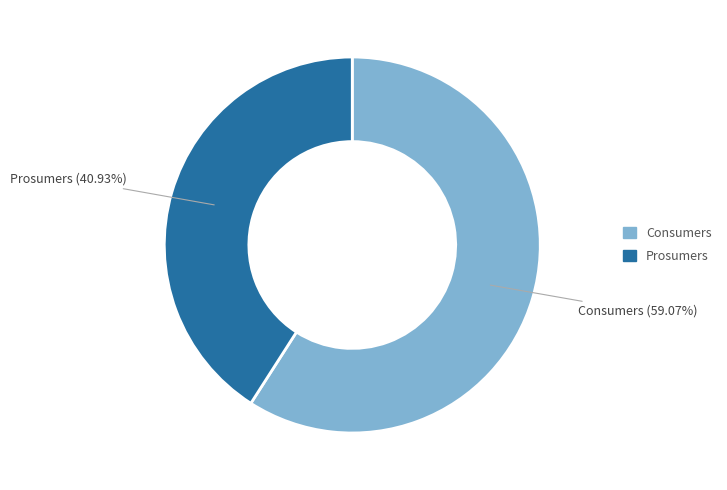

Which slice is the smallest?

Prosumers